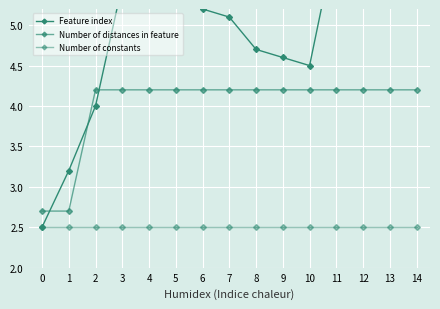

How many values in the Number of distances in feature series are below 4?

2